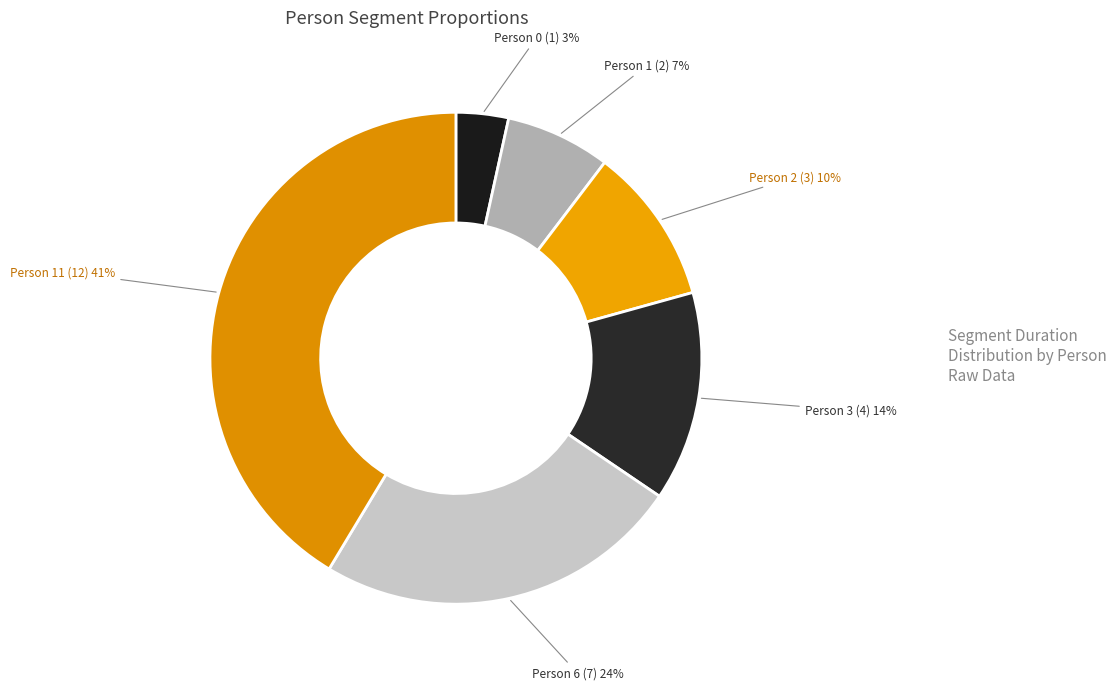

Rank the categories by value from highest to lowest.

Person 11, Person 6, Person 3, Person 2, Person 1, Person 0